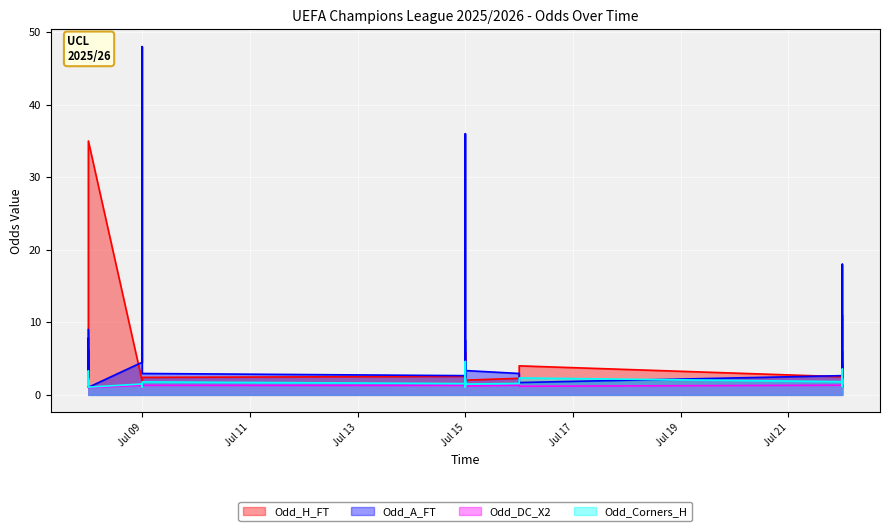

Between which two adjacent categories do Odd_Corners_H and Odd_H_FT first intersect?

2025-07-08 and 2025-07-08